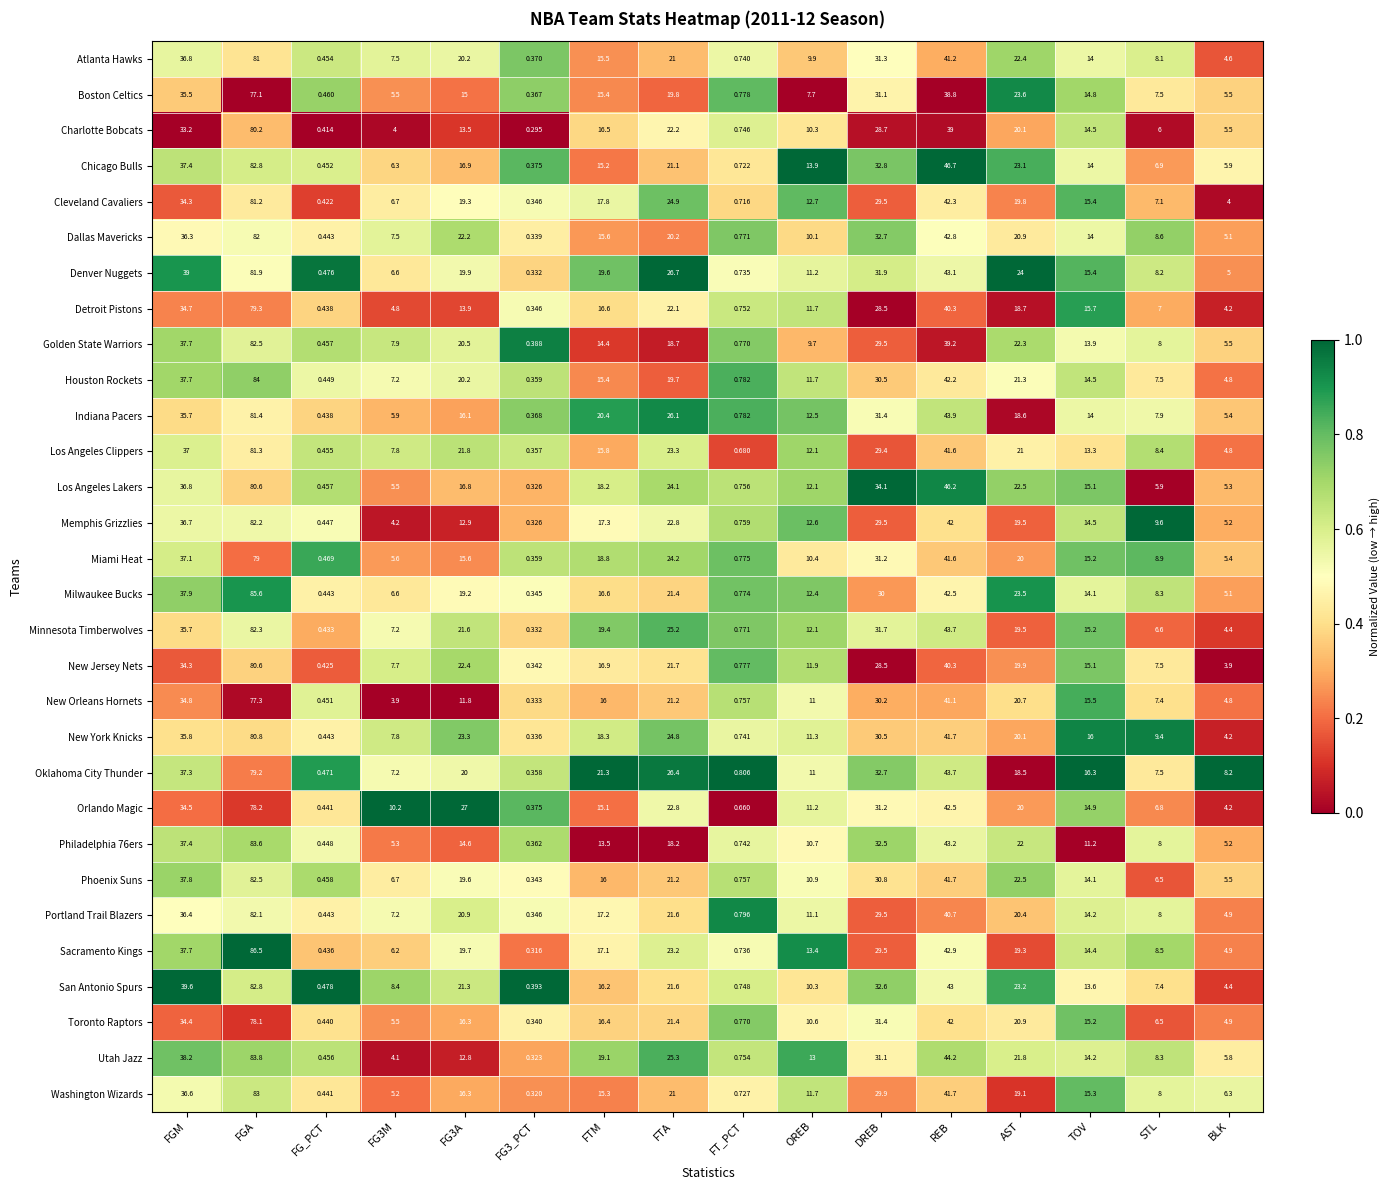

Between FG3M and FG3_PCT, which series saw the biggest shift?

Orlando Magic